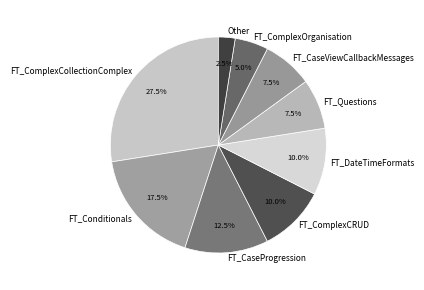

How many segments does this pie chart have?

9